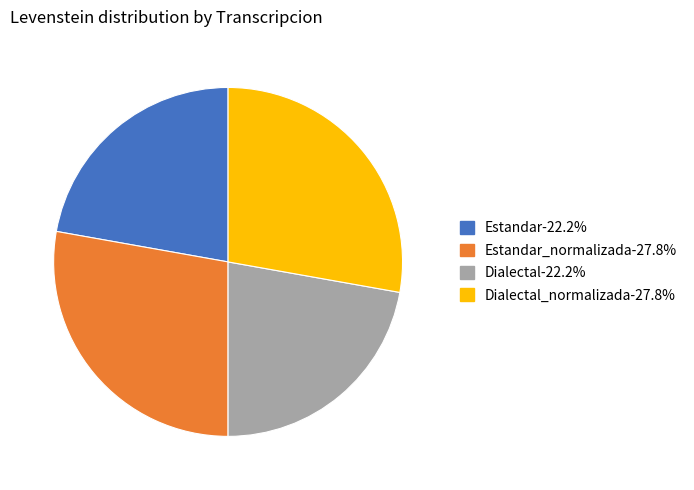

Is there a majority slice in this chart?

No